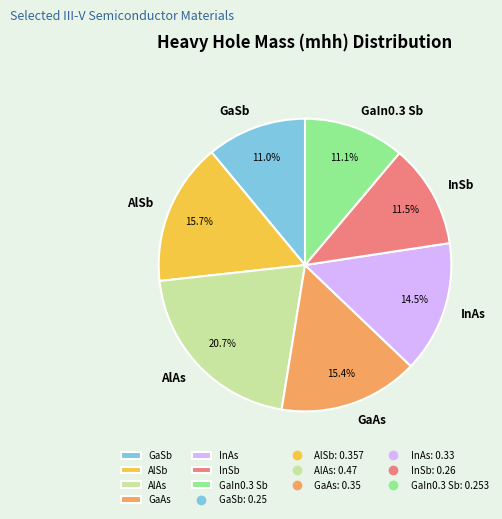

What portion of the pie excludes AlSb?

84.3%